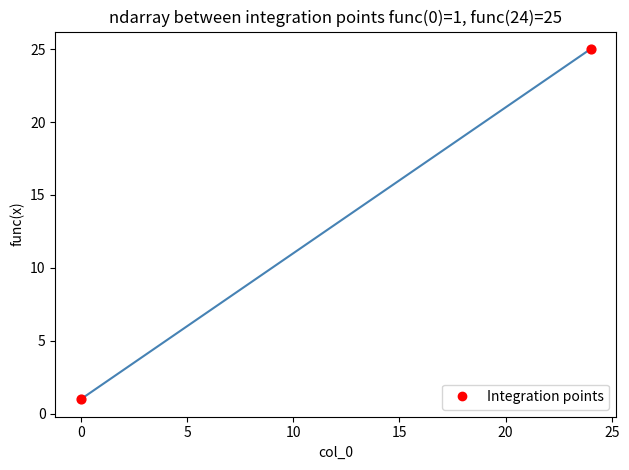

How many lines are shown in the chart?

1